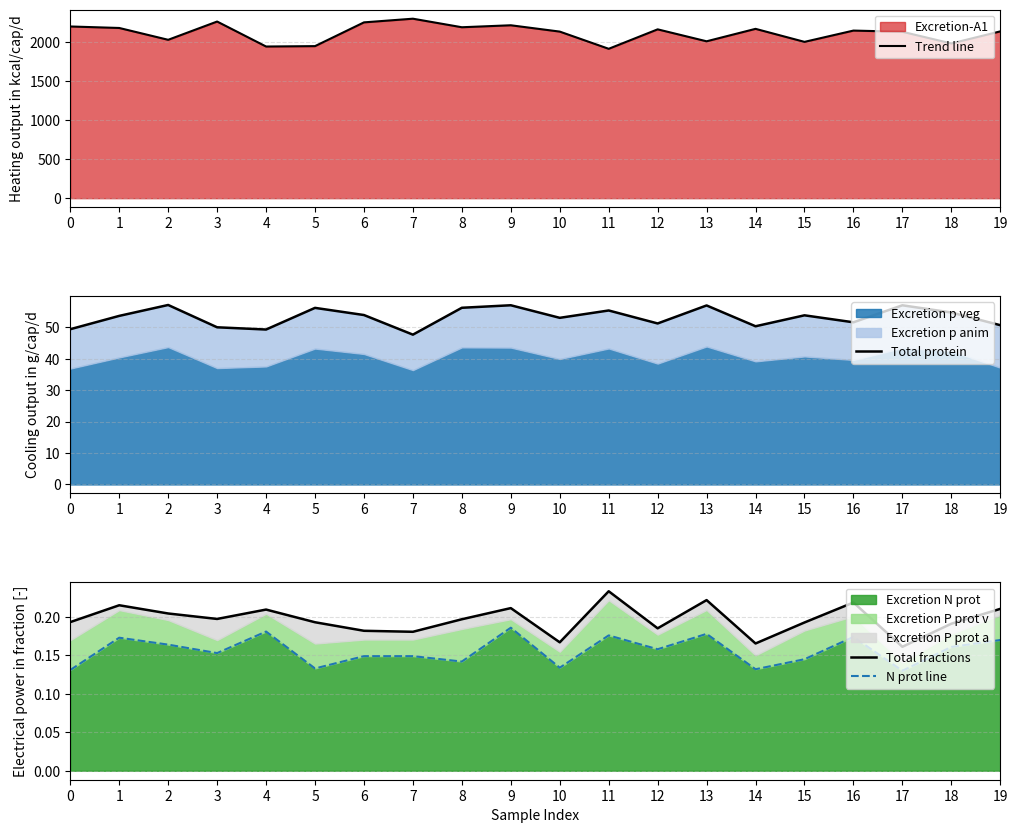

The Excretion N prot series shows 0.2 at 0. True or false?

False